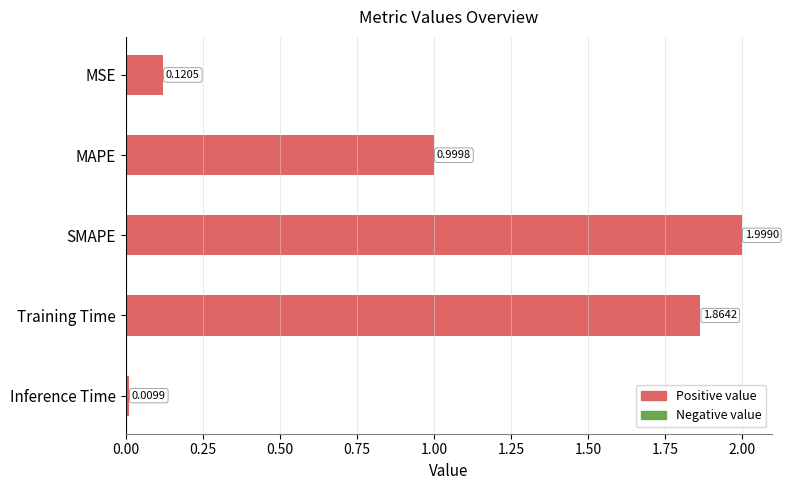

Where is the data nearest to the value 1?

MAPE